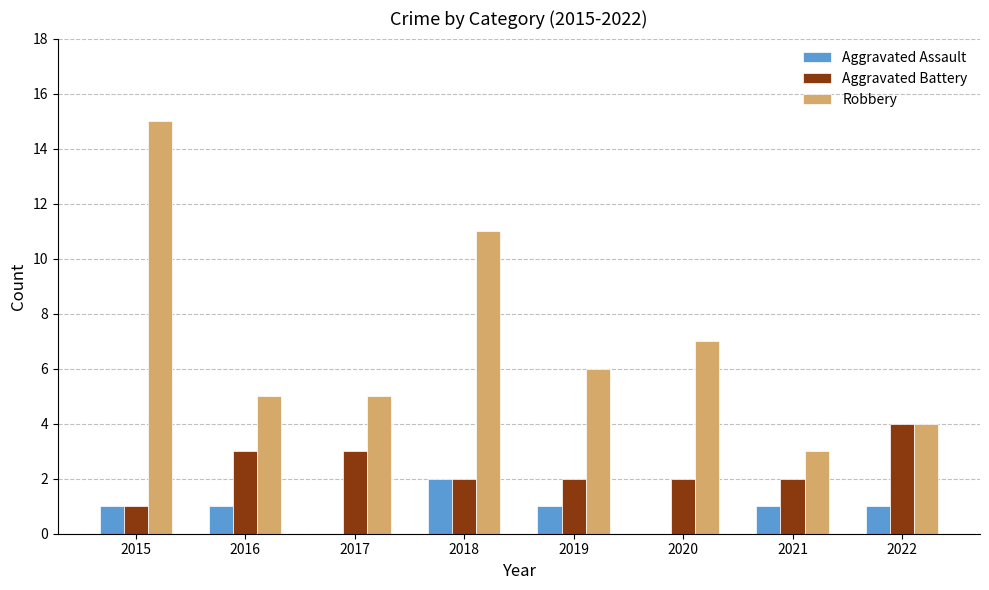

At which category is the sum across all series the highest?

2015